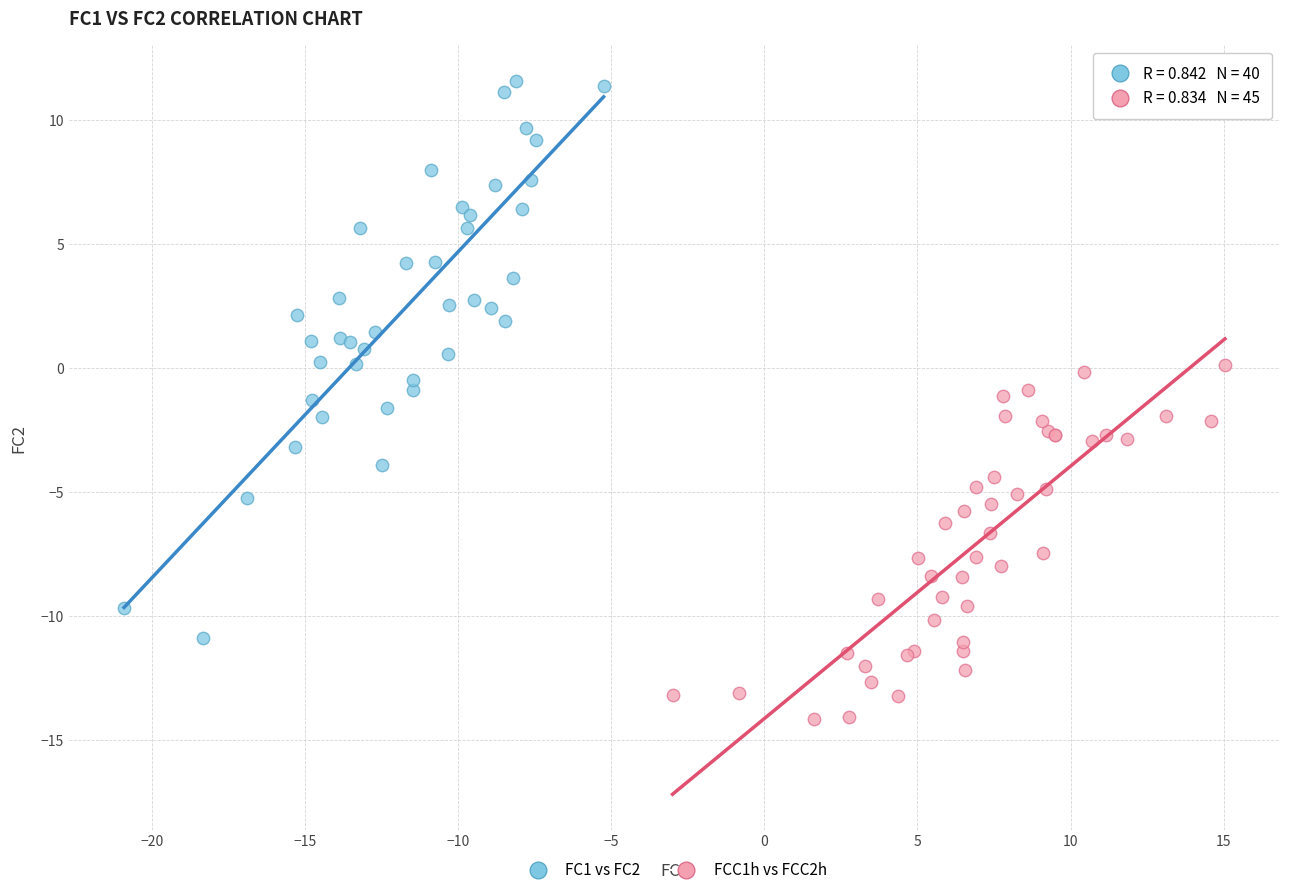

Which series contains the lowest Y value?

FCC1h vs FCC2h